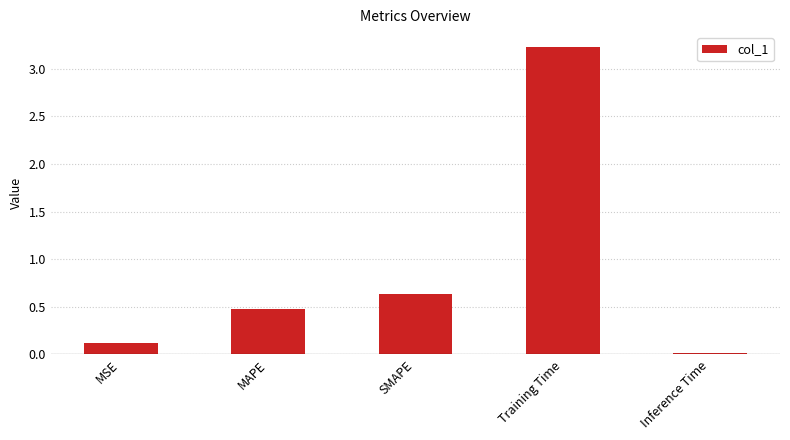

List the labels in order of value, largest first.

Training Time, SMAPE, MAPE, MSE, Inference Time